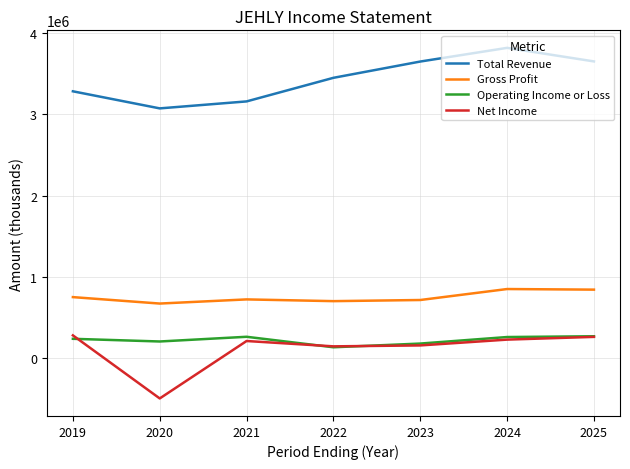

Is the value of Gross Profit at 2021 greater than the value of Total Revenue at 2020?

No